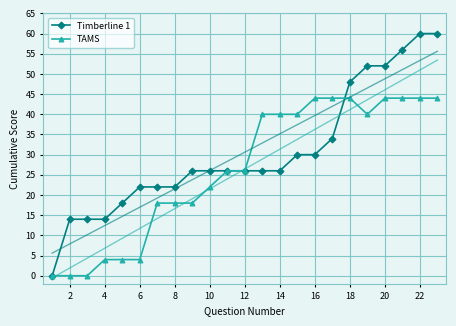

What is the highest value of the Timberline 1 series?

60